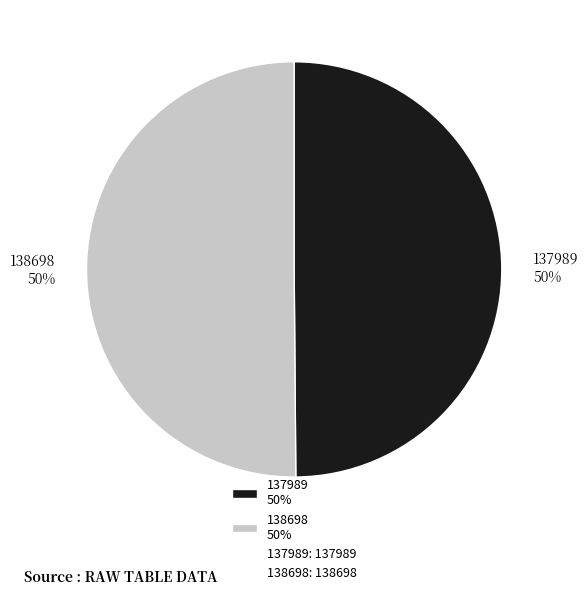

The 138698 slice represents 35% of the pie. True or false?

False